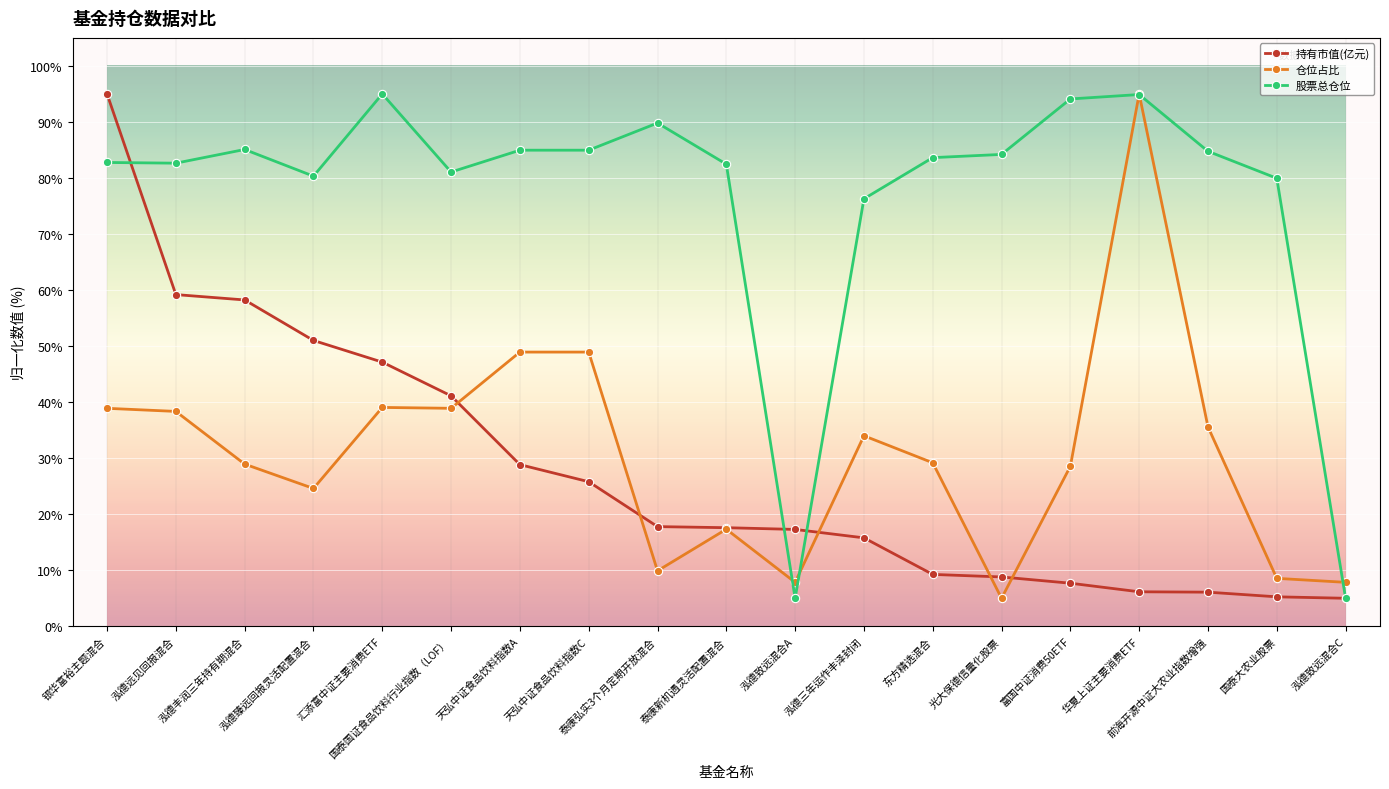

Does the chart display data point markers on the line(s)?

Yes